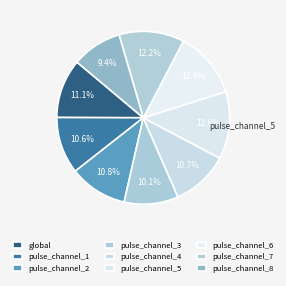

Count the number of slices in the pie.

9